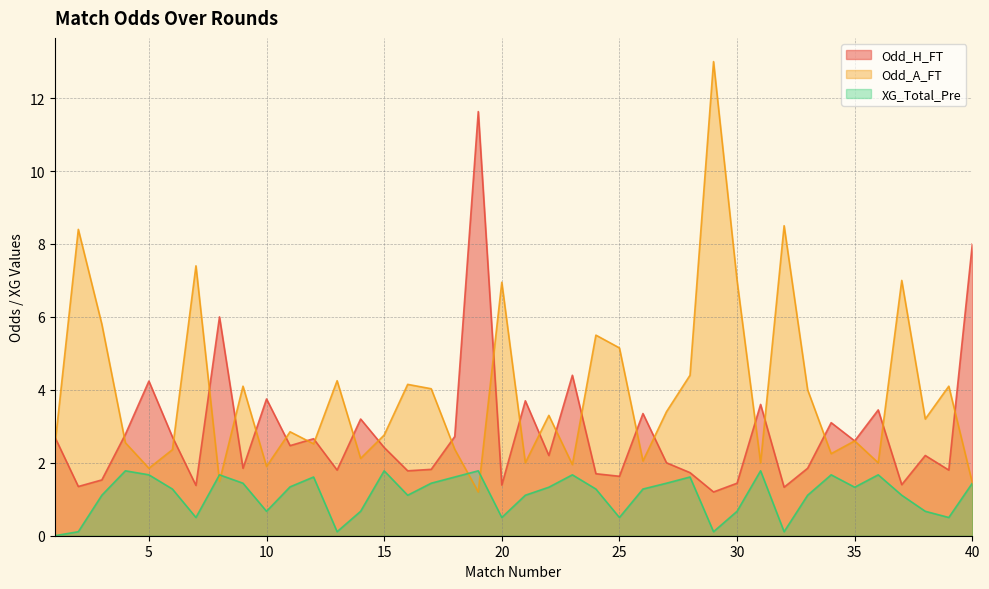

What is the lowest value of the Odd_H_FT series?

1.2